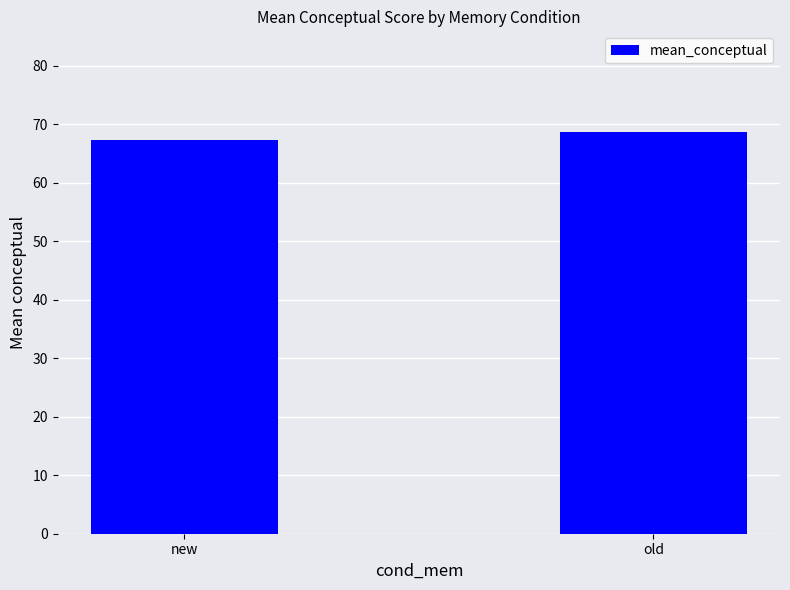

Between new and old, which is larger?

old